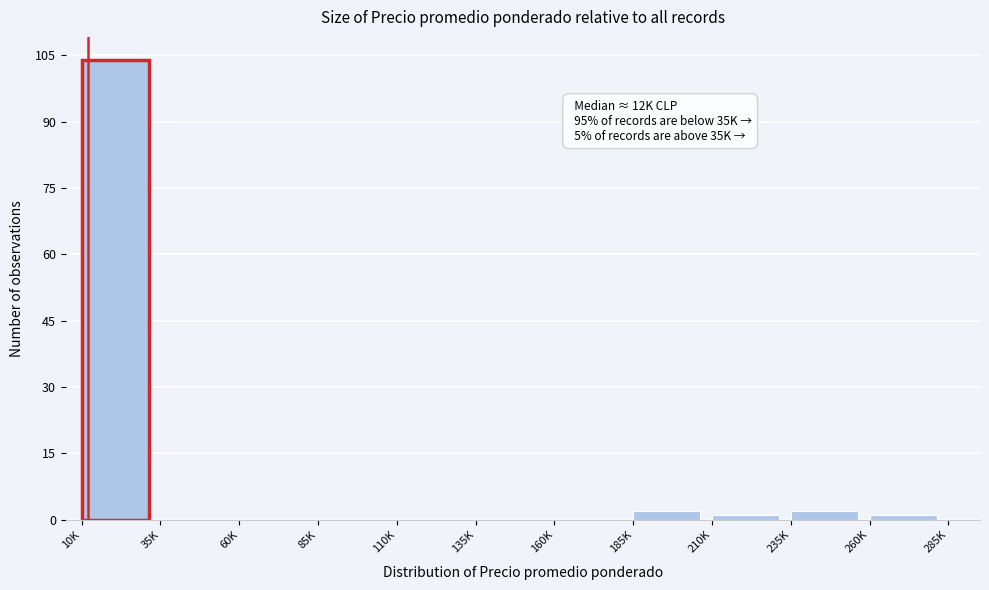

Reading left to right, what are all the values shown in this chart?

10K=104	35K=0	60K=0	85K=0	110K=0	135K=0	160K=0	185K=2	210K=1	235K=2	260K=1